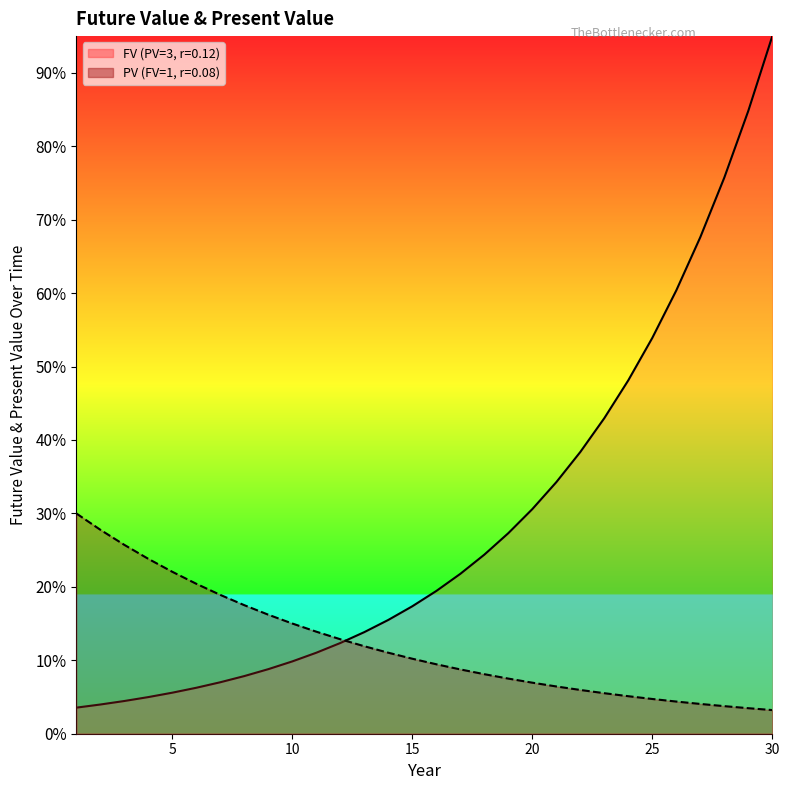

How many data points in FV (PV=3, r=0.12) are less than 19?

15